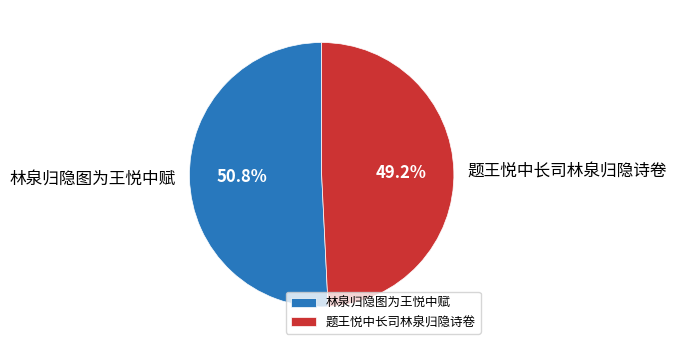

Rank the categories by value from lowest to highest.

题王悦中长司林泉归隐诗卷, 林泉归隐图为王悦中赋